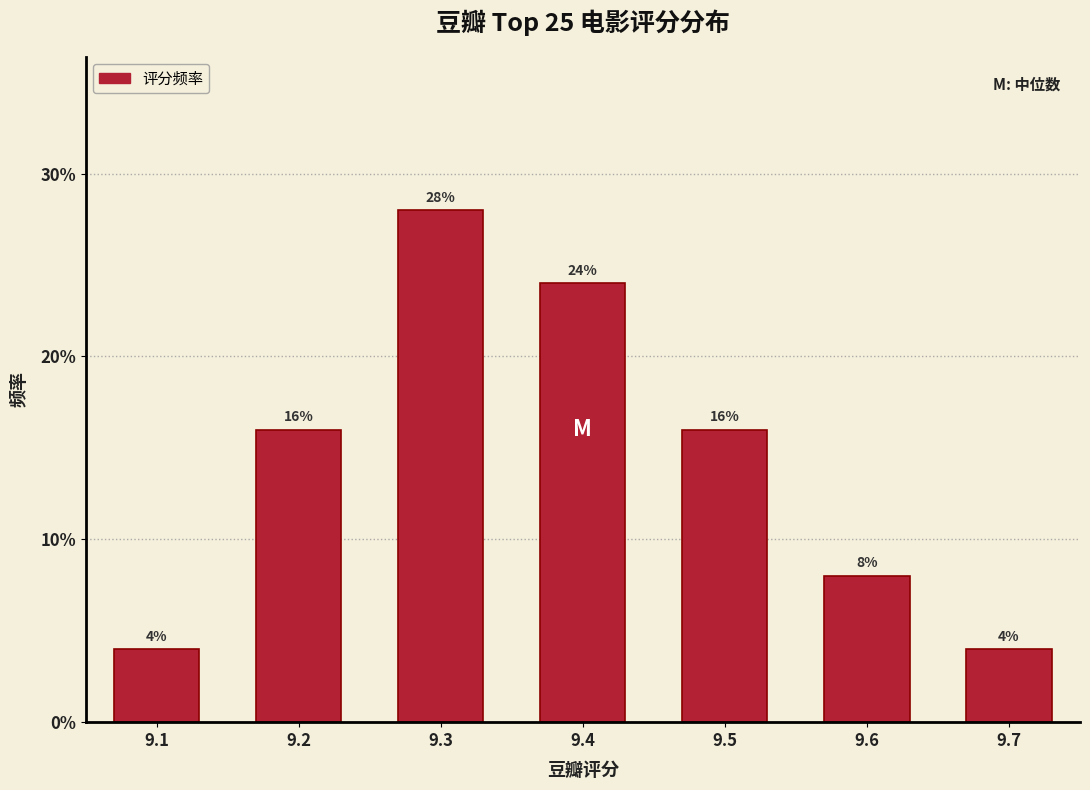

Reading left to right, what are all the values shown in this chart?

4.0	16.0	28.0	24.0	16.0	8.0	4.0